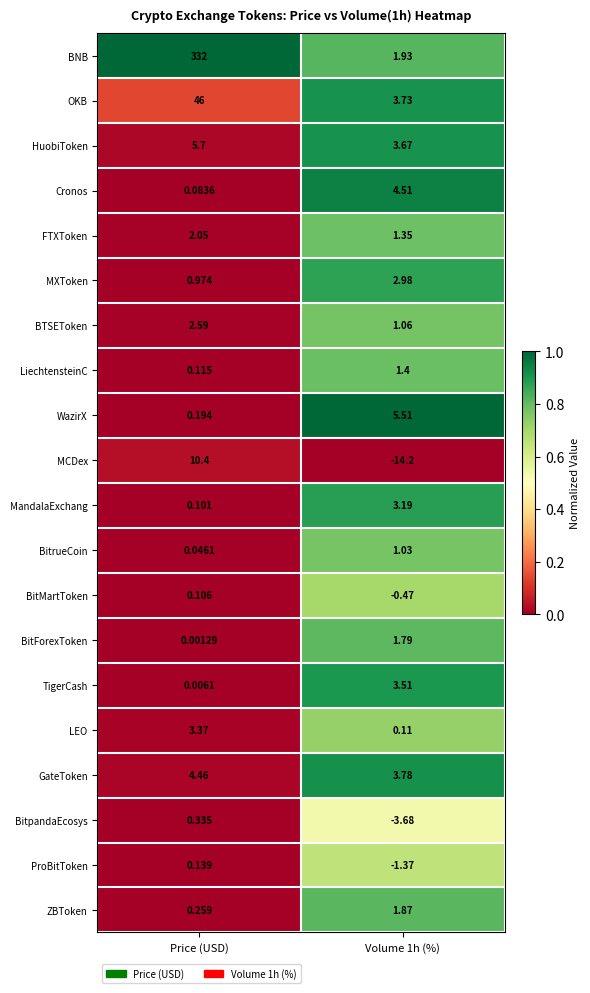

Which series has the widest spread of values?

BNB